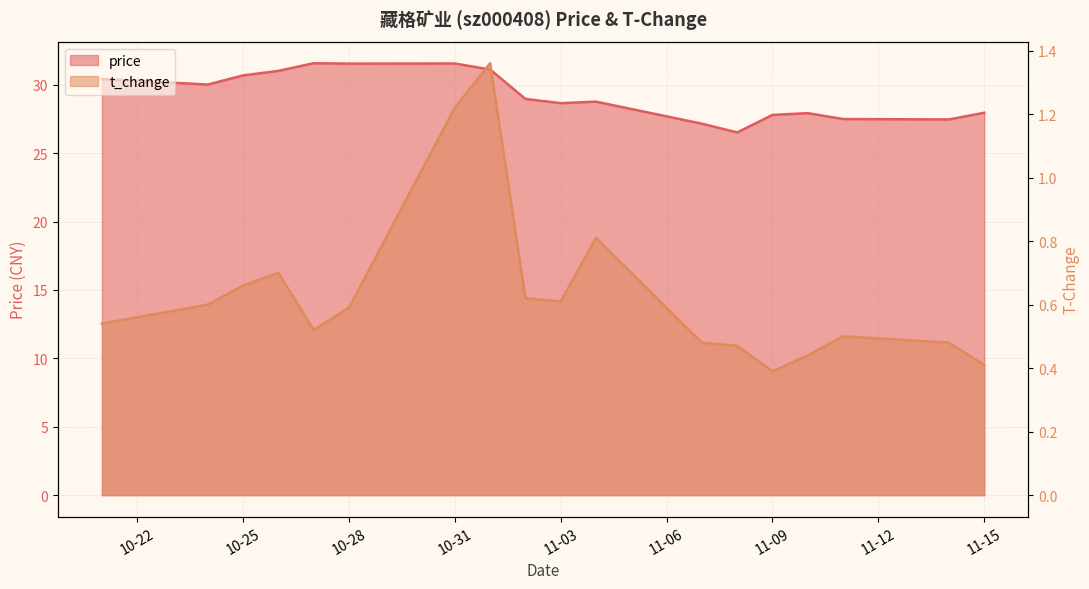

Is it true that t_change equals 0.5 at 2022-11-14?

True